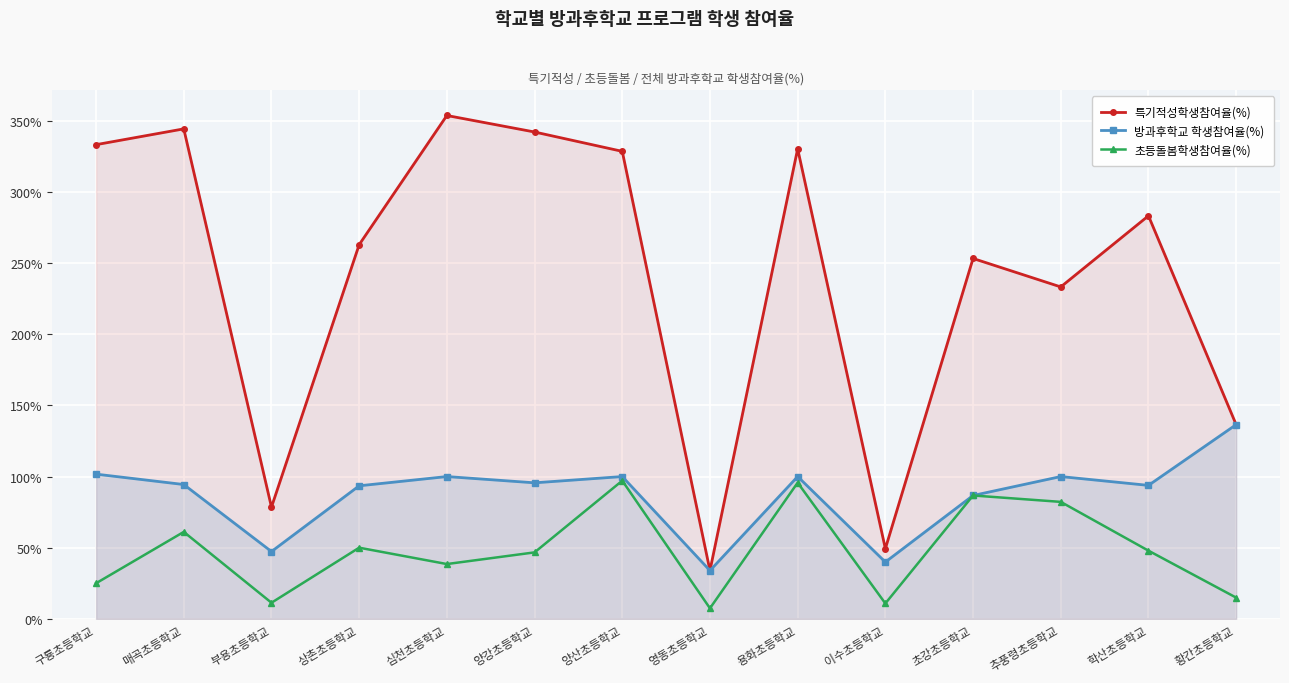

What is the label of the 9th point from the left?

용화초등학교